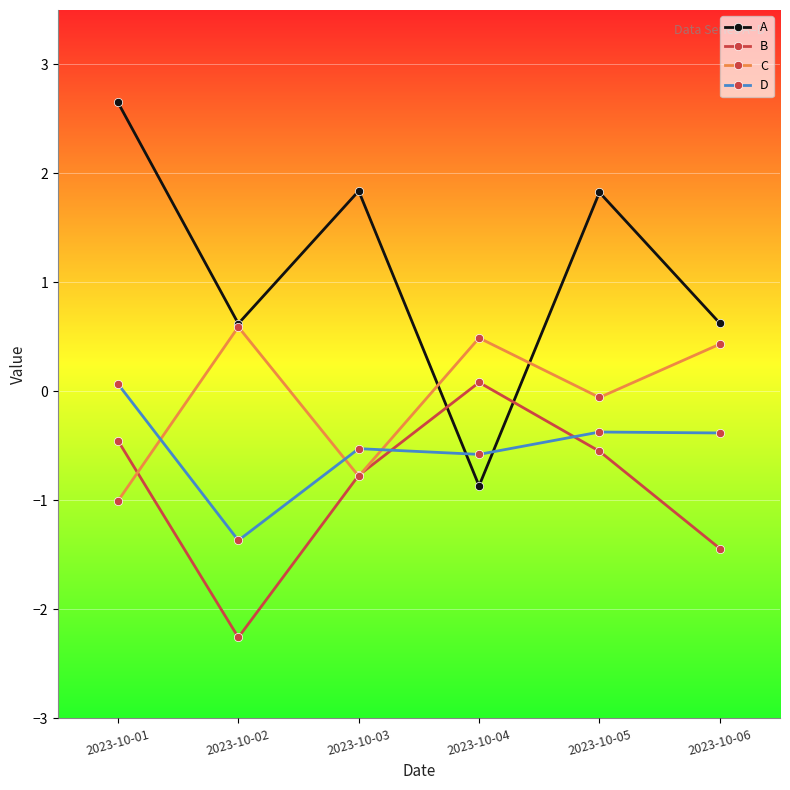

The value of B at 2023-10-05 is -0.5. True or false?

True